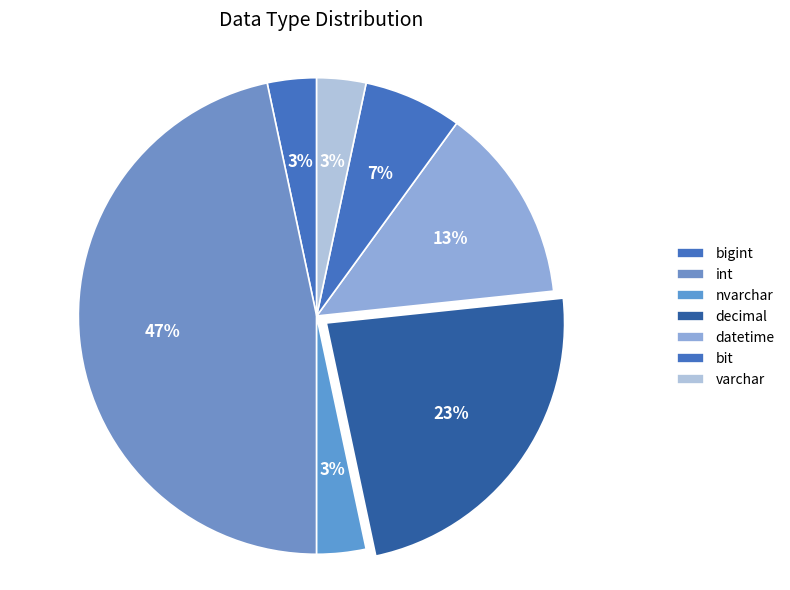

Does int account for over 50% of the chart?

No